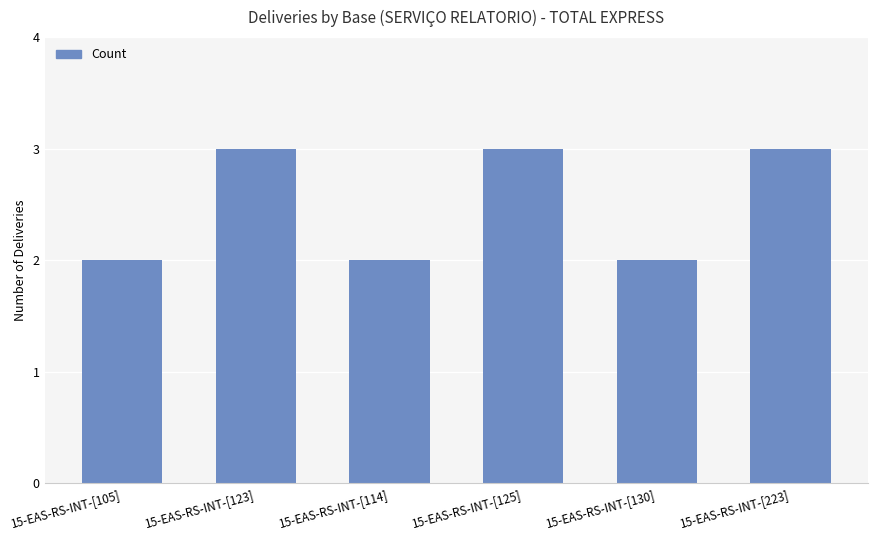

What is the difference between the maximum and minimum values?

1